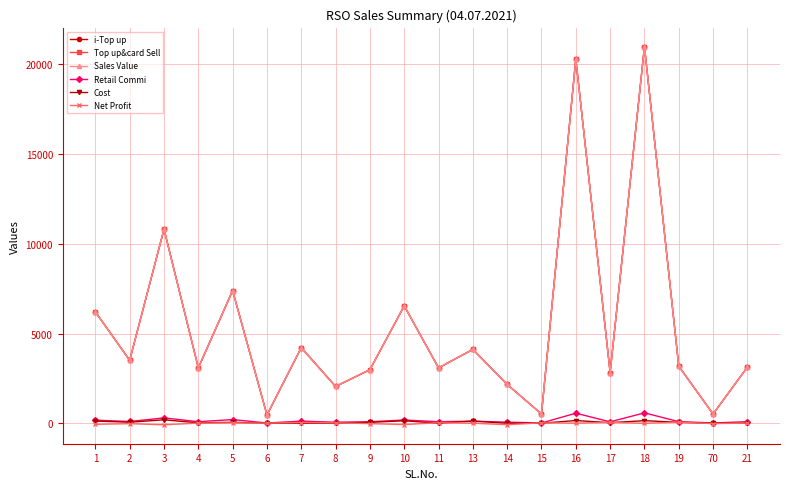

What is the total value across all series at 18?

63717.4